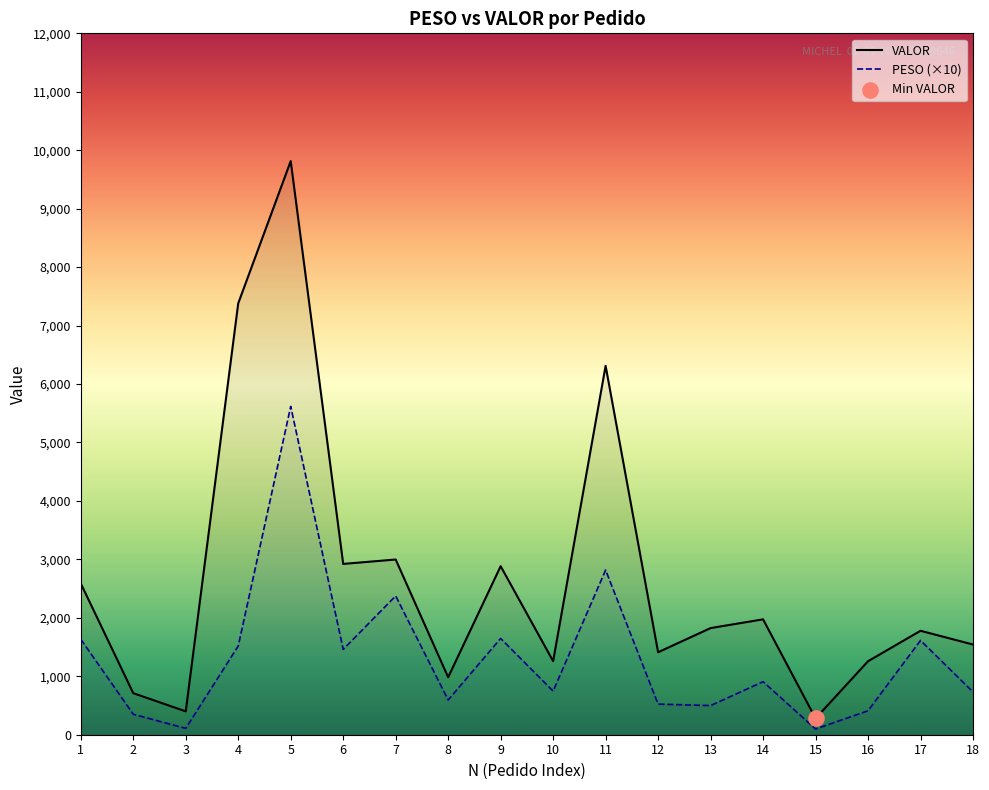

What is the total value across all series at 2?

1061.1